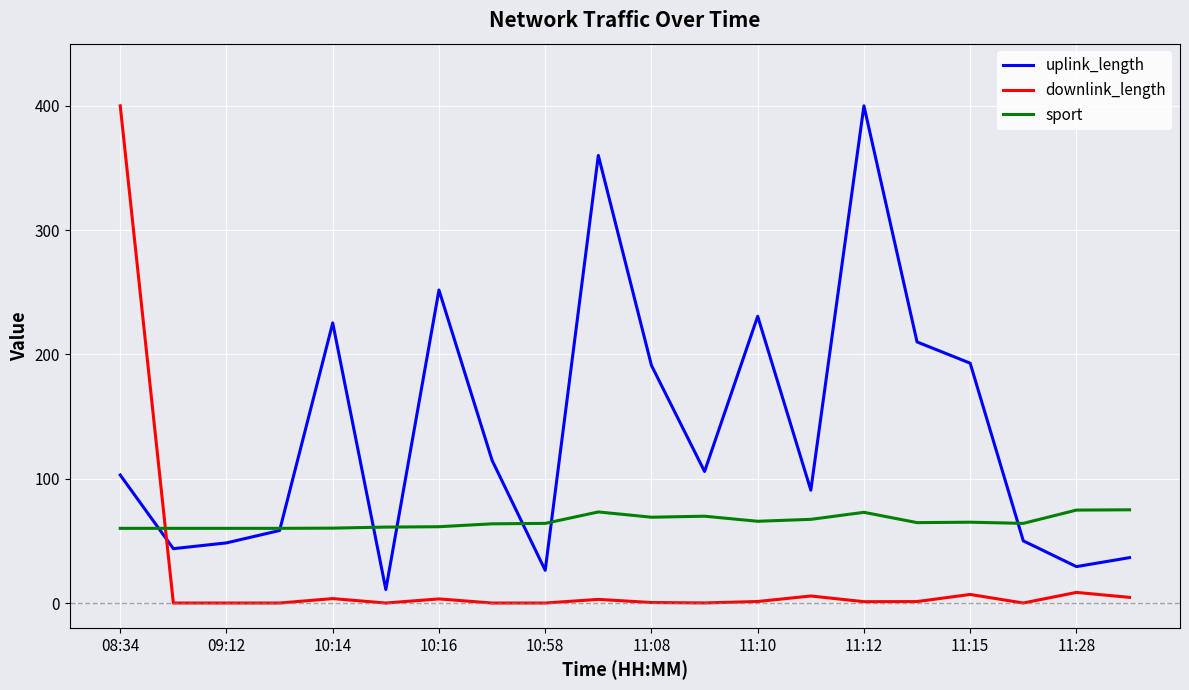

What is the maximum value shown in the chart?

400.0